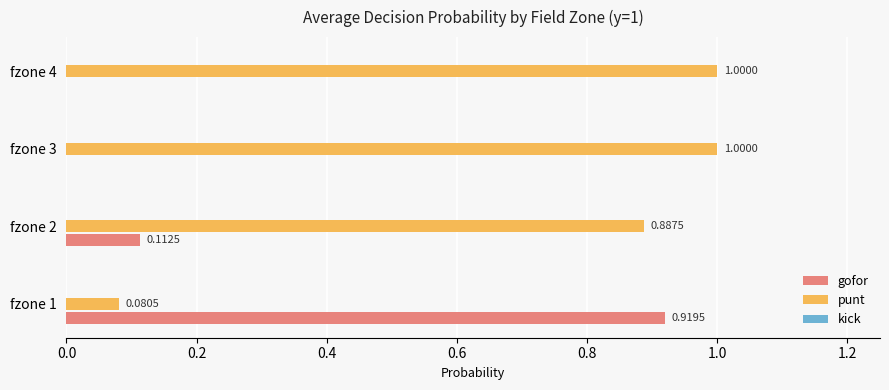

Which series has the largest total across all categories?

punt